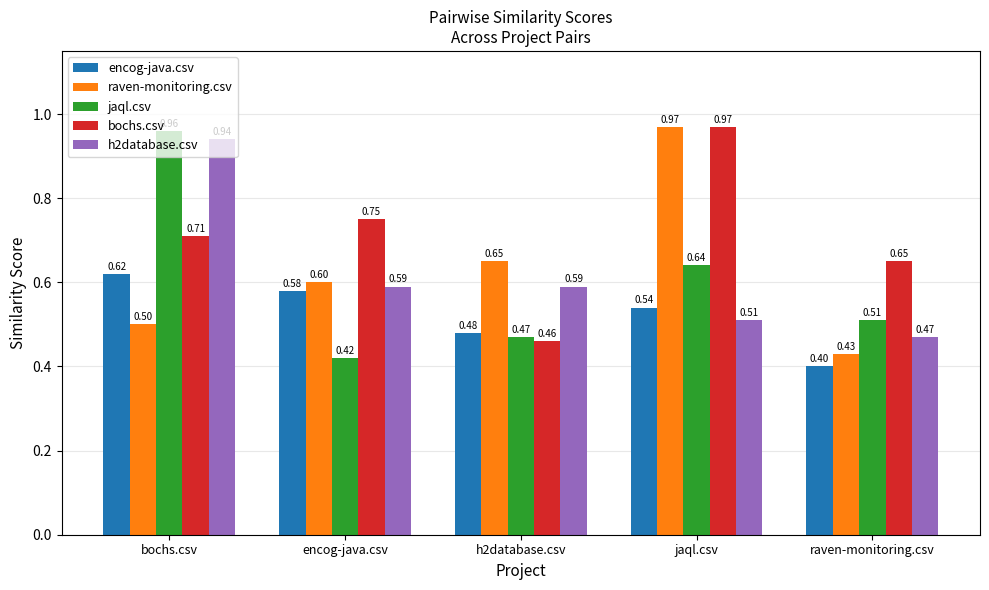

What is the lowest value of the encog-java.csv series?

0.4